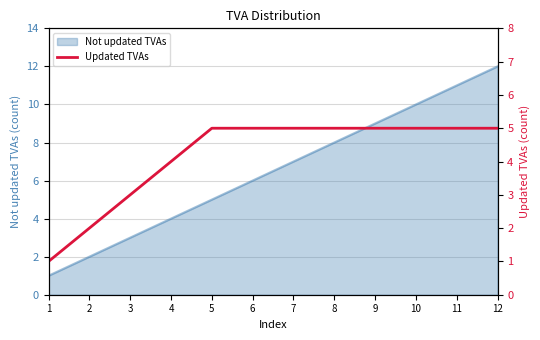

Rank the categories by value from lowest to highest.

1, 2, 3, 4, 5, 6, 7, 8, 9, 10, 11, 12